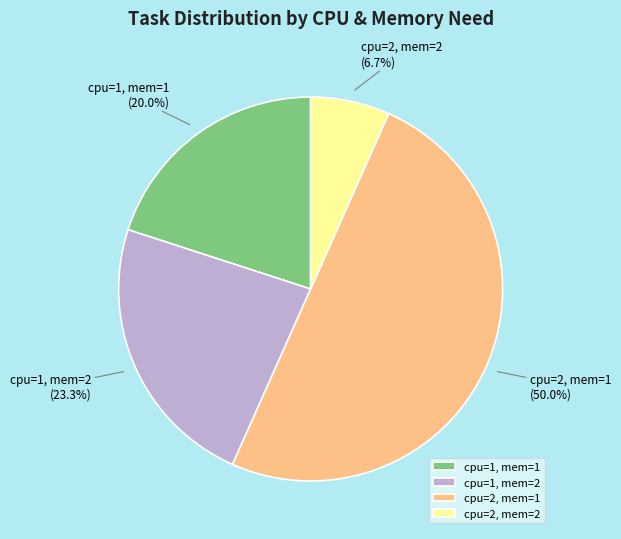

To the nearest percent, what is the average slice percentage?

25%